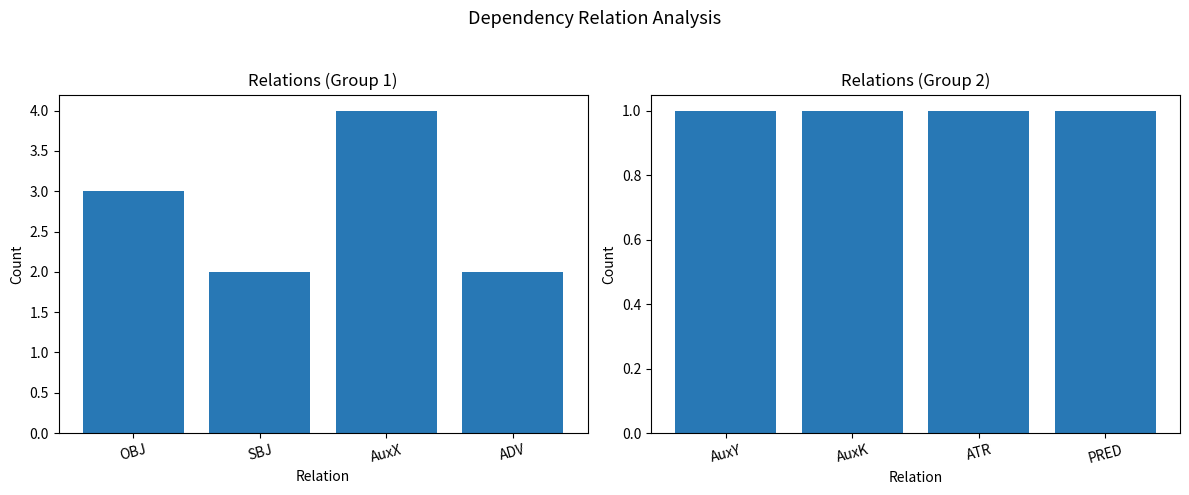

What is the difference between the Count (group 1) values at AuxX and SBJ?

2